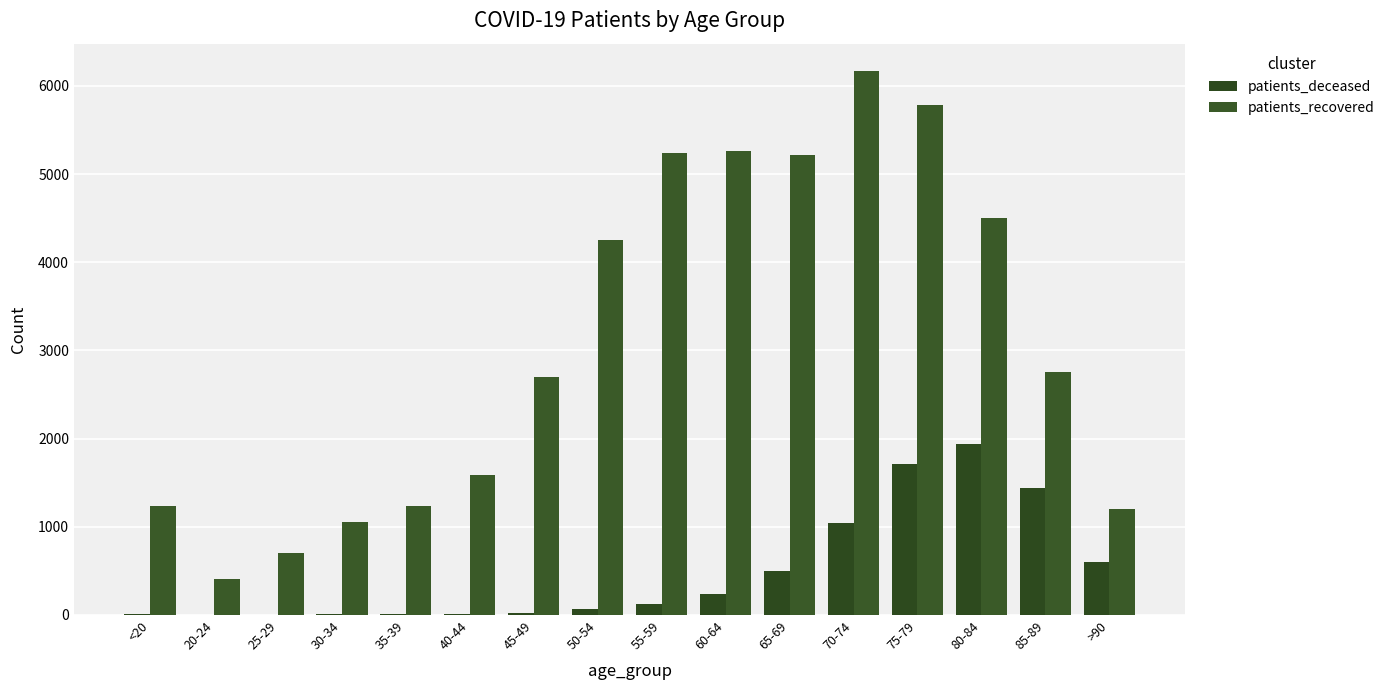

Is the value of patients_recovered at 40-44 greater than the value of patients_deceased at 25-29?

Yes